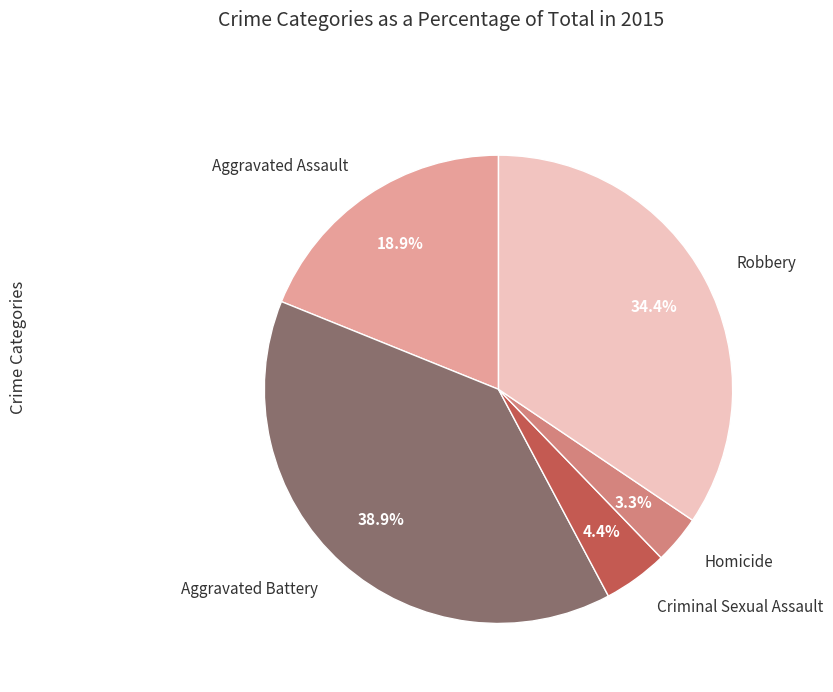

Is there any slice that represents more than half of the pie?

No